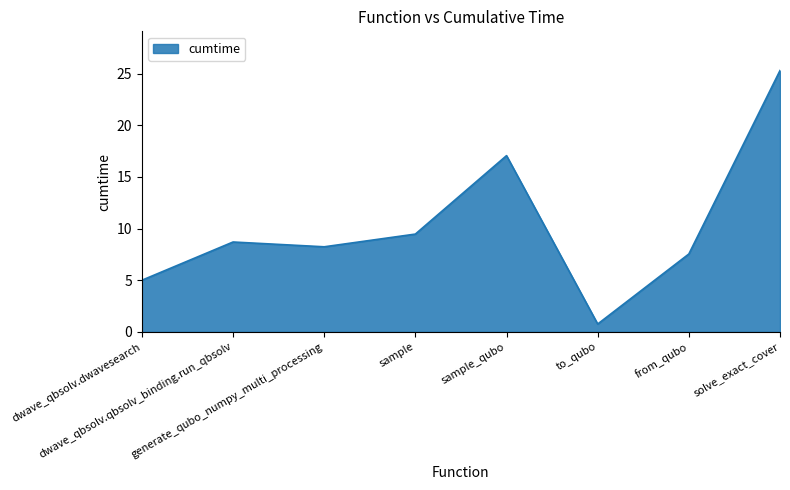

The chart shows a value of 7.5 at from_qubo. True or false?

True